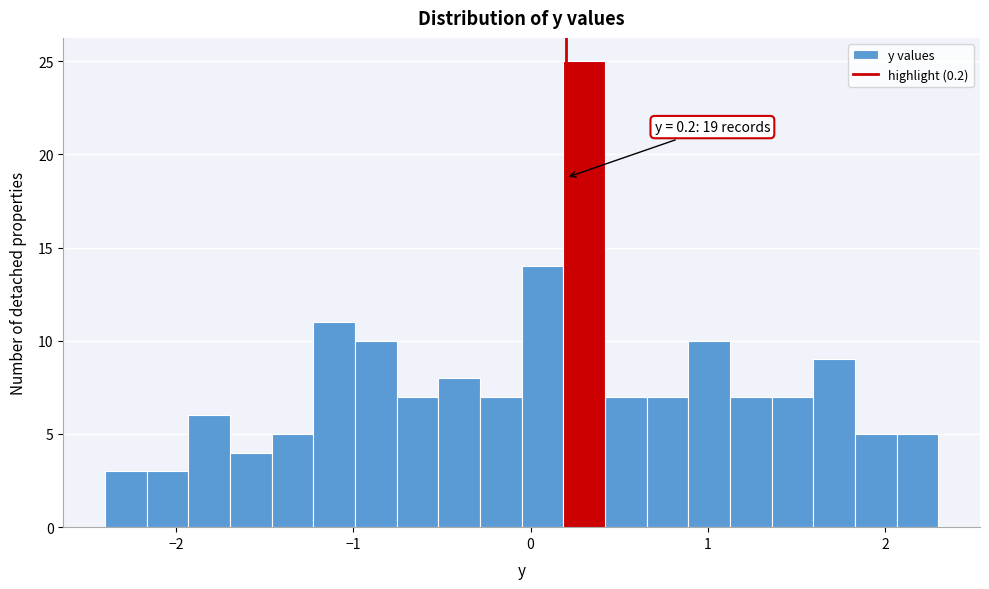

Read against the x-axis, roughly where is the centre of the tallest bar?

0.3